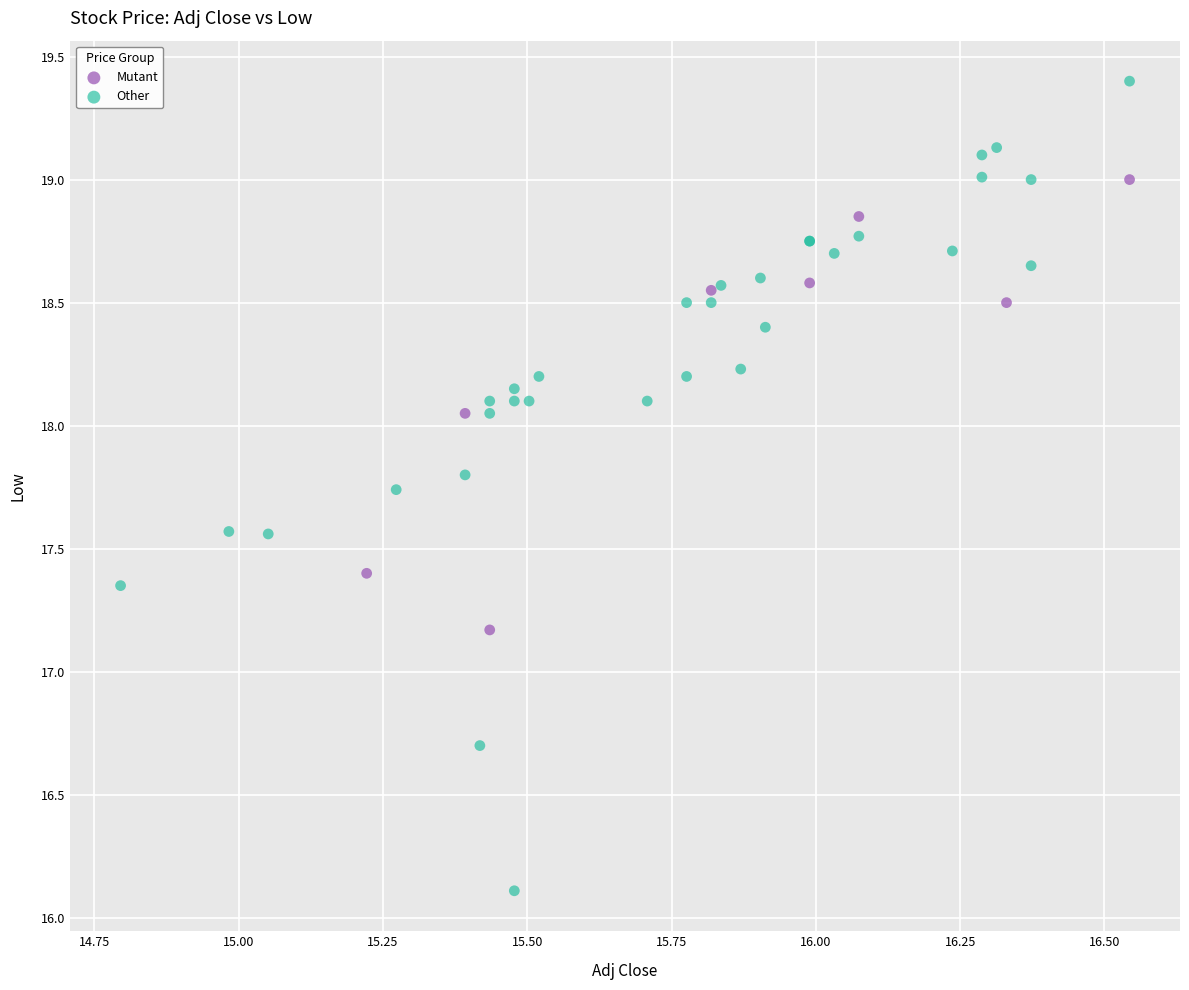

What are all the series names shown in the legend?

Mutant, Other